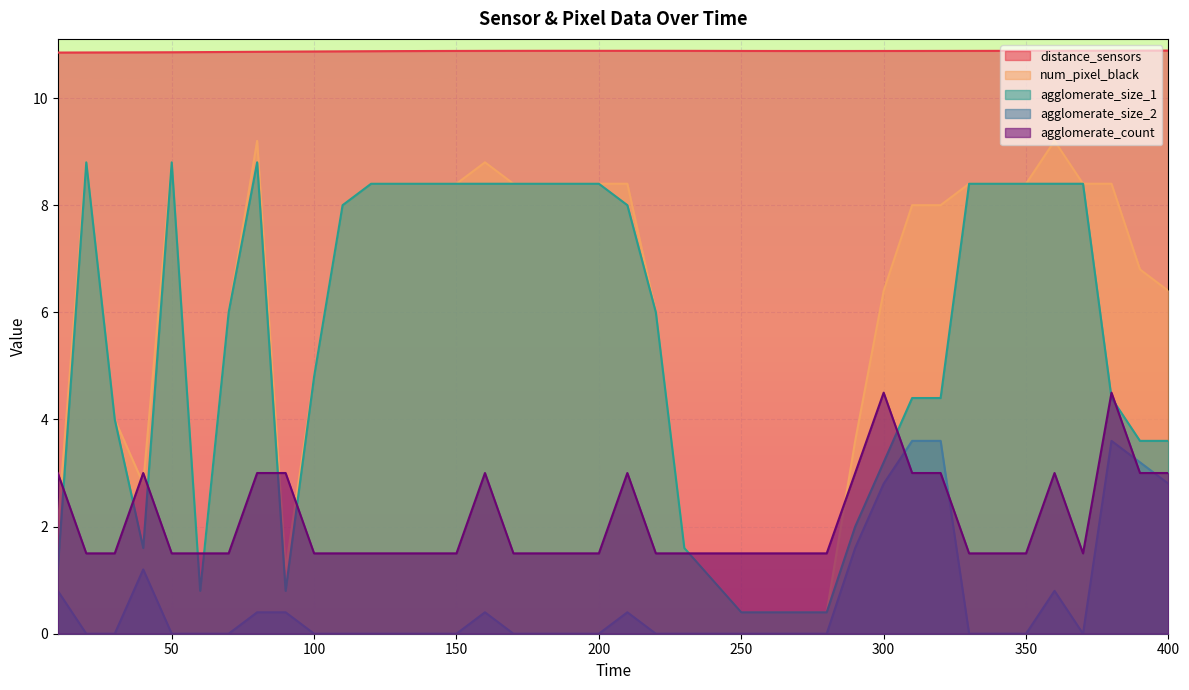

What is the value of the agglomerate_size_1 point at the 4th from the left?

1.6